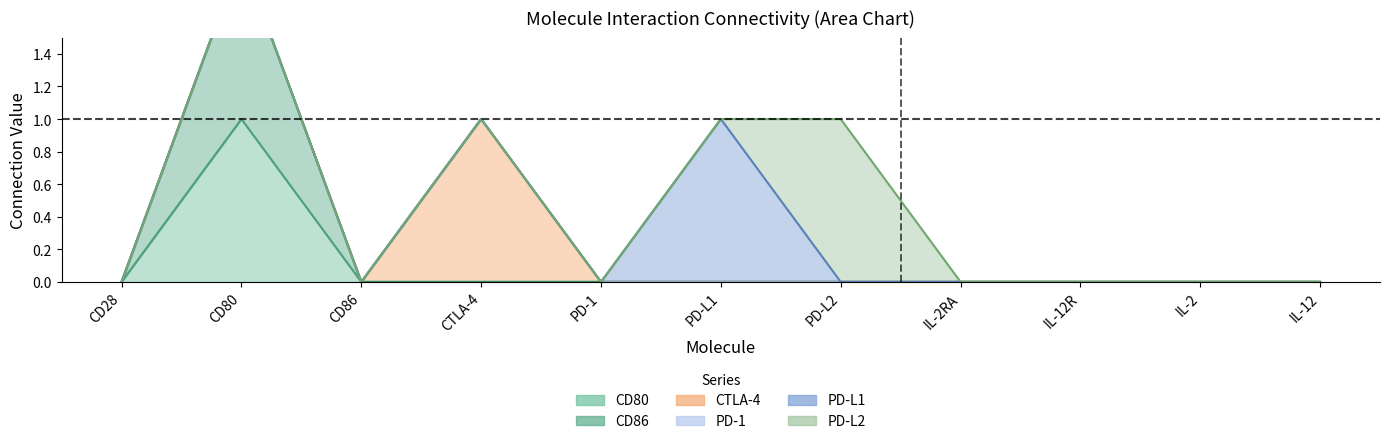

What is the label of the 3rd point from the left?

CD86